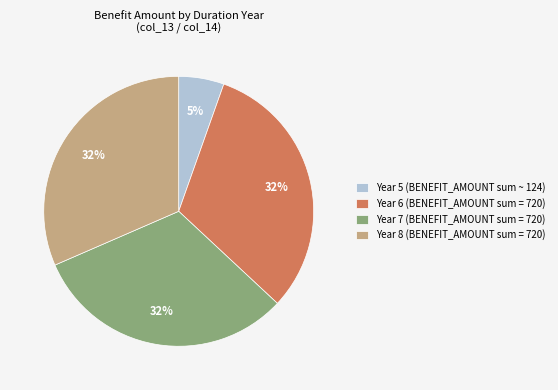

To the nearest percent, what is the combined percentage of Year 6 (BENEFIT_AMOUNT sum = 720) and Year 5 (BENEFIT_AMOUNT sum ~ 124)?

37%